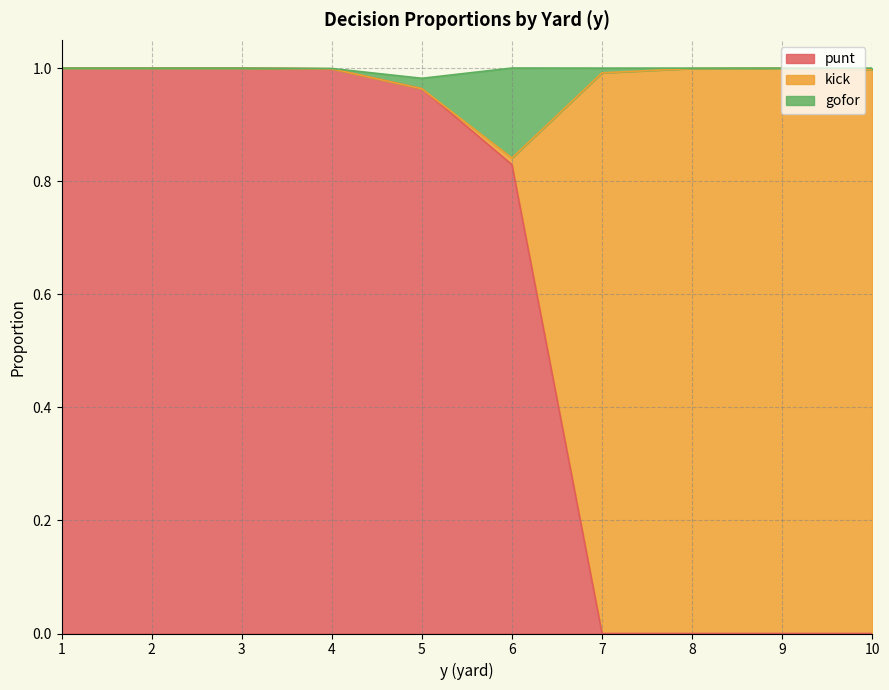

The value of punt at 10 is 0.4. True or false?

False